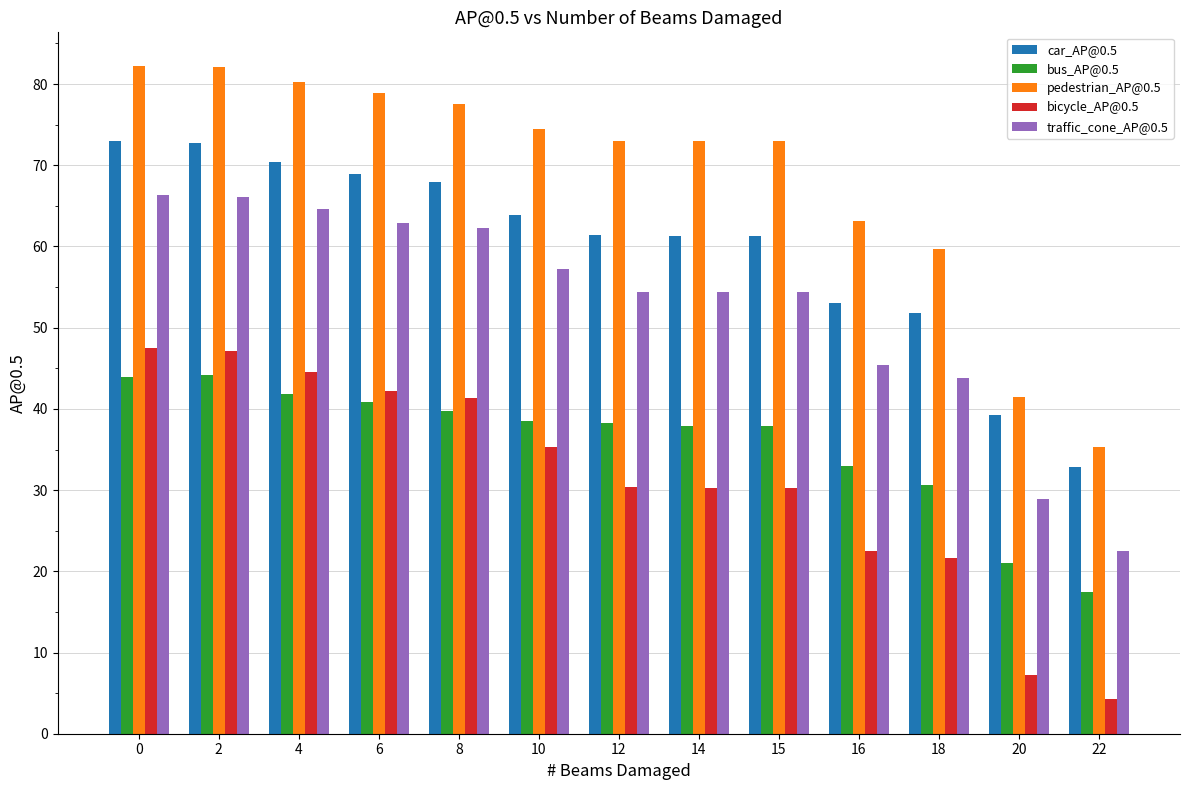

What is the difference between the second highest and second lowest values in the traffic_cone_AP@0.5 series?

37.2